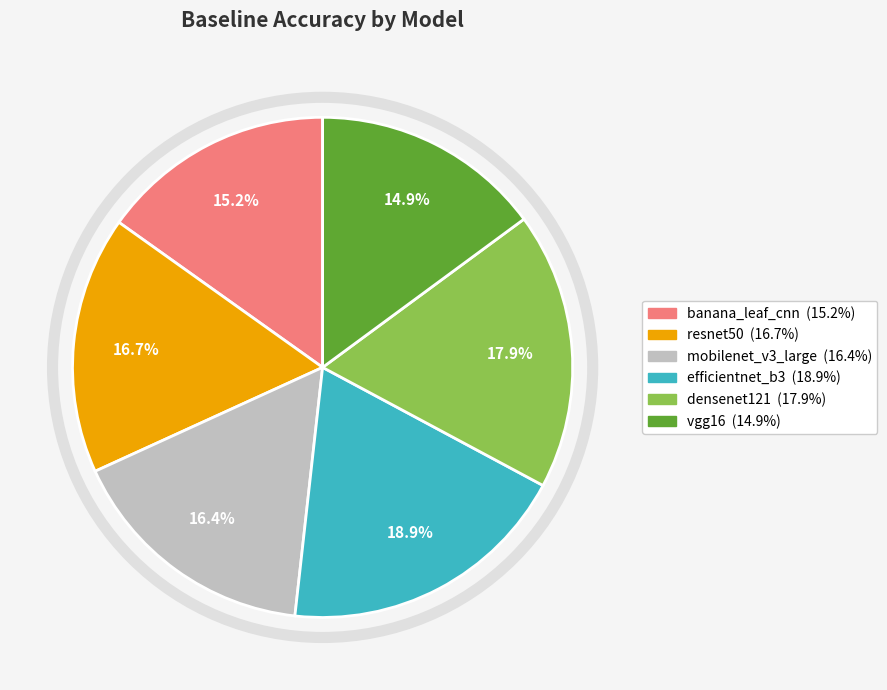

Is there any slice that represents more than half of the pie?

No